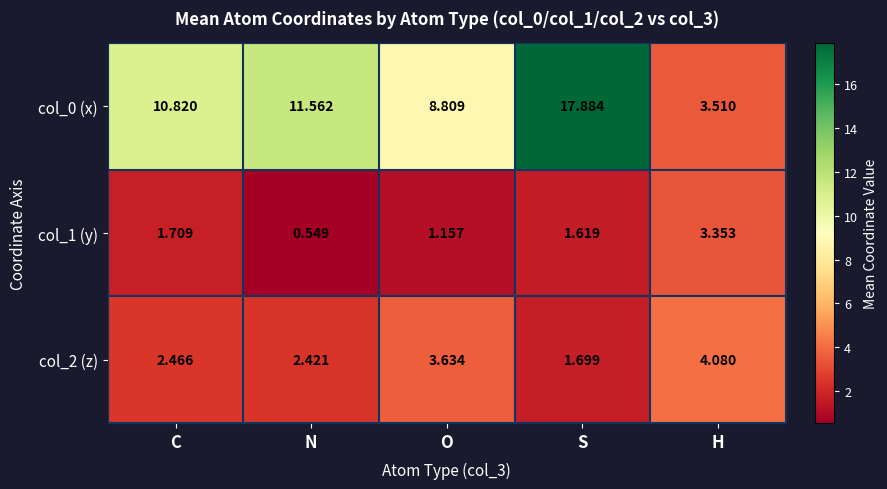

What is the total value across all series at N?

14.5